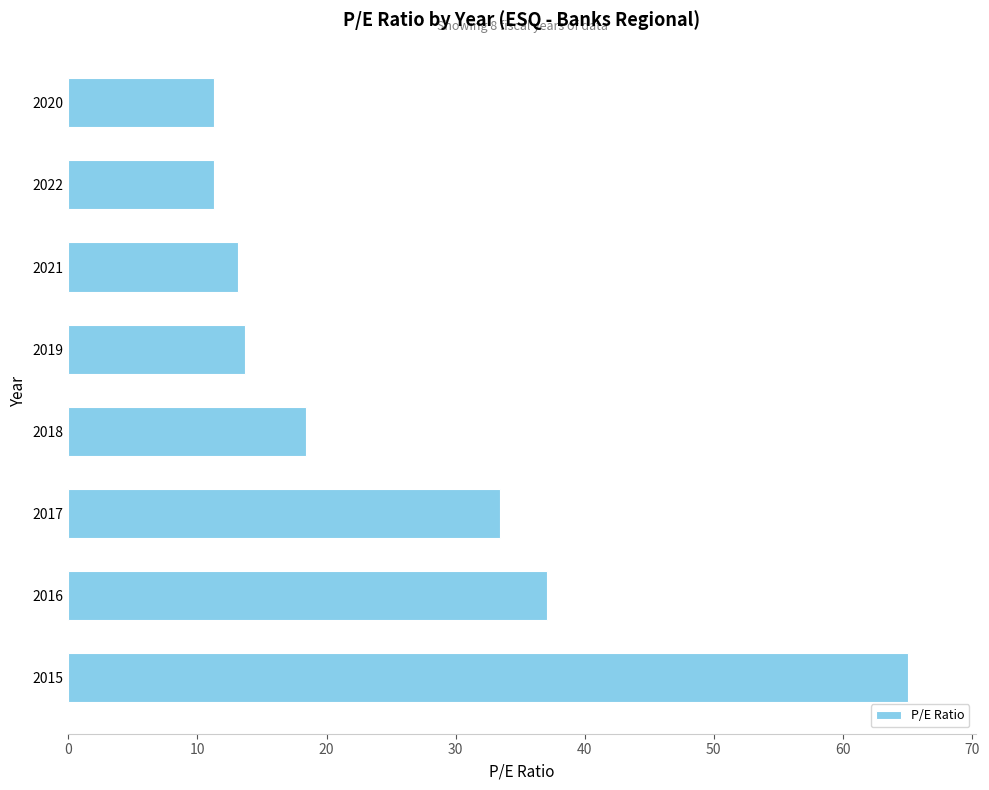

Where is the data nearest to the value 38?

2016